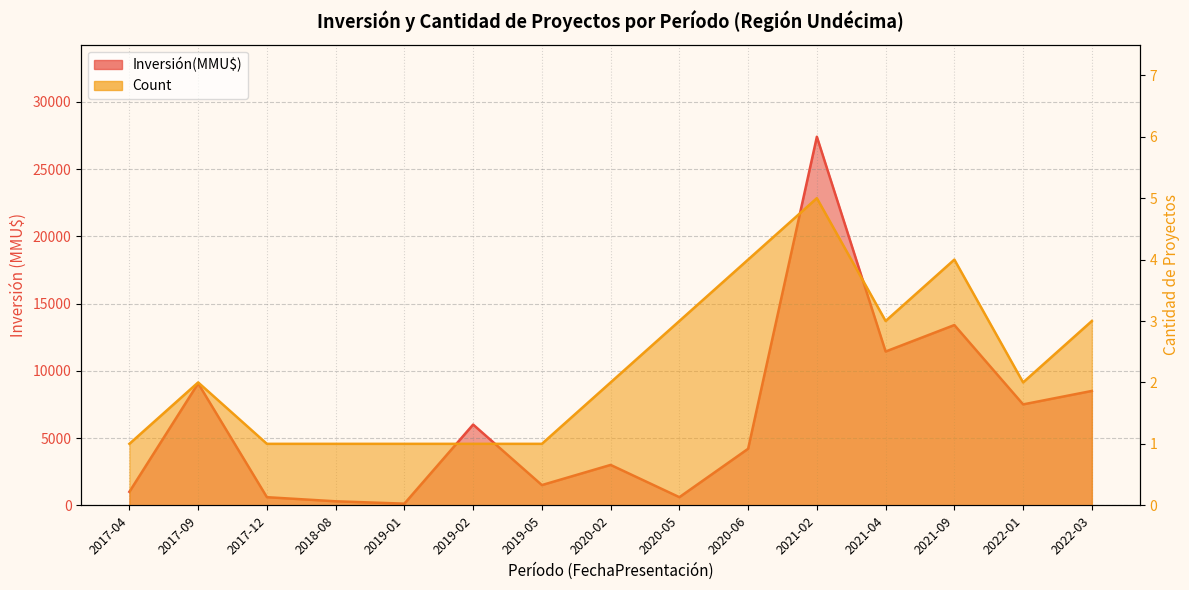

Which has a higher value, 2021-04 or 2019-01?

2021-04